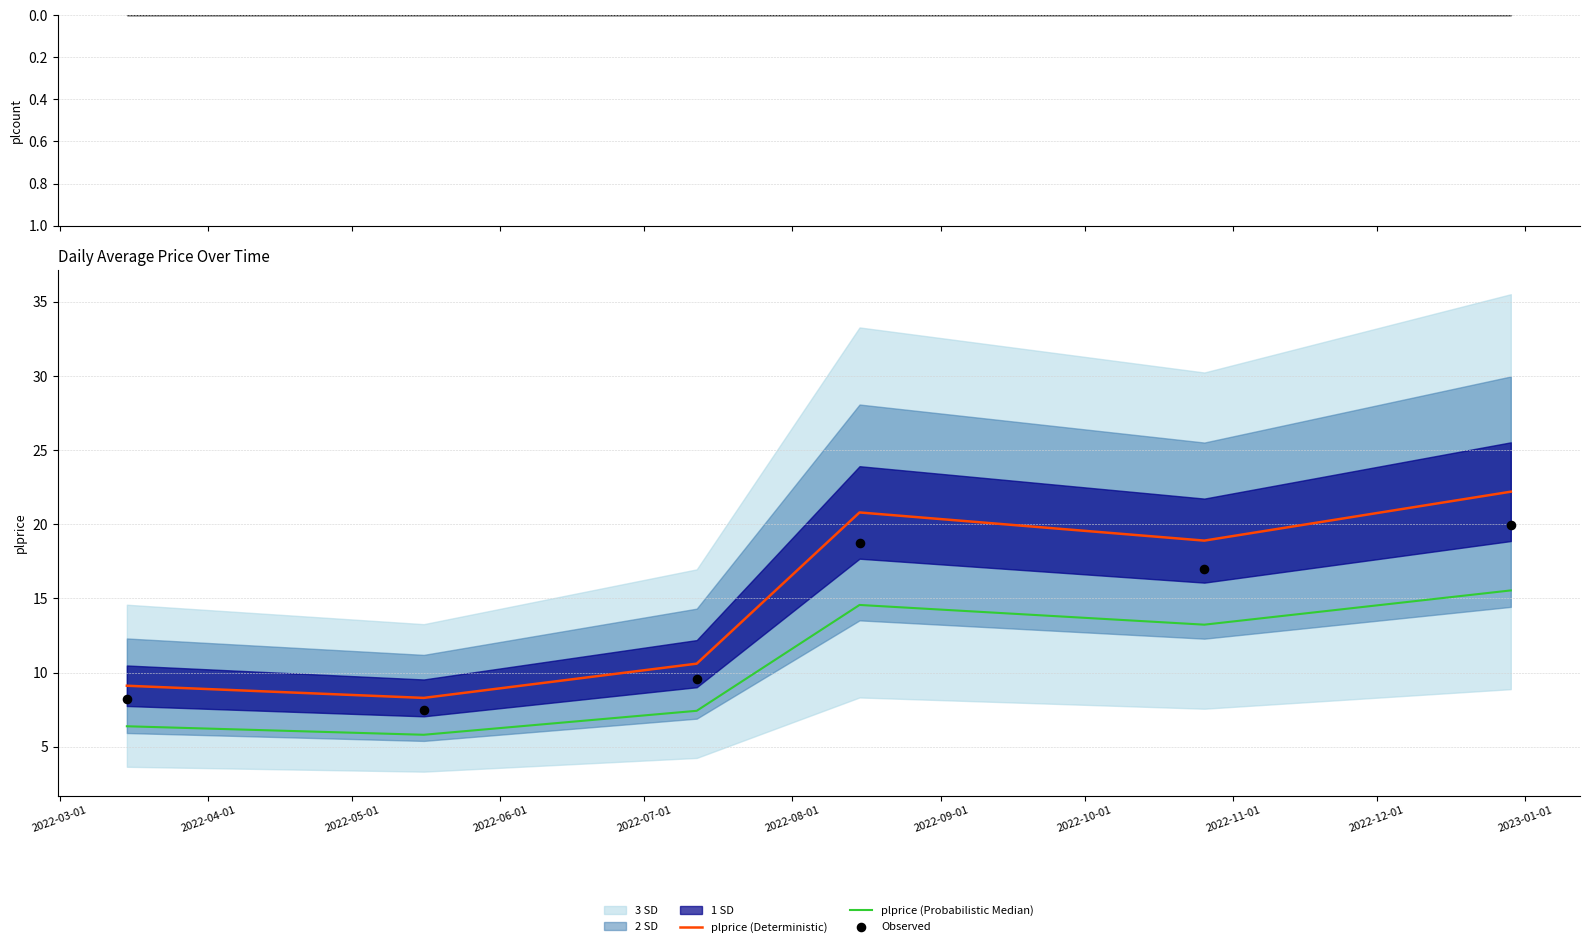

At how many categories does at least one series exceed 6?

6